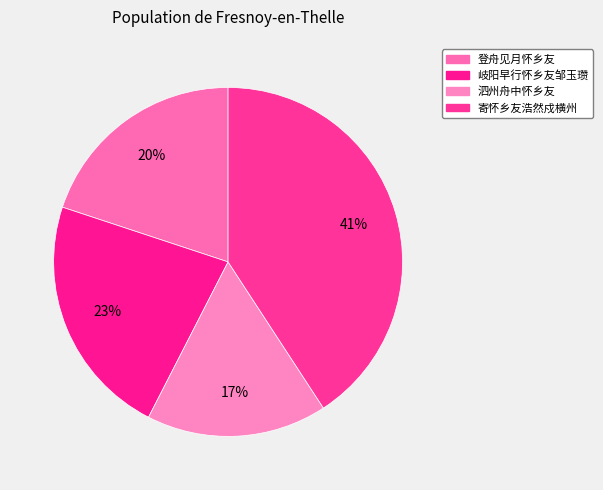

How many slices are in this pie chart?

4